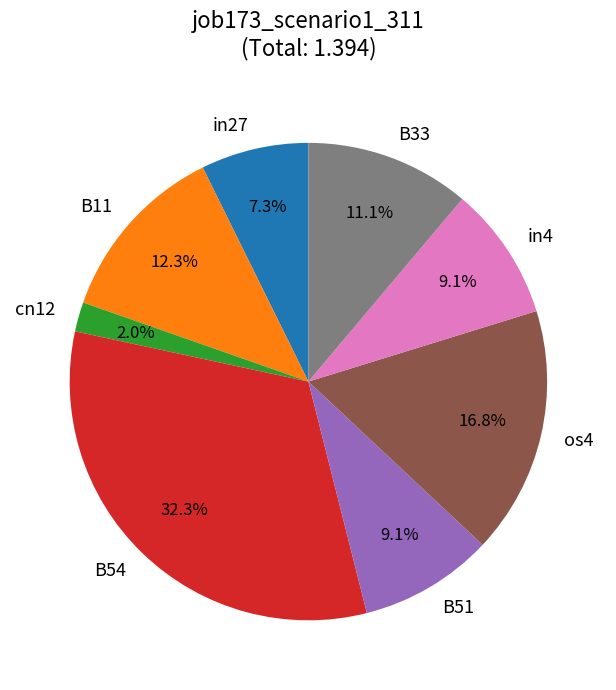

Does in4 represent more than half of the total?

No